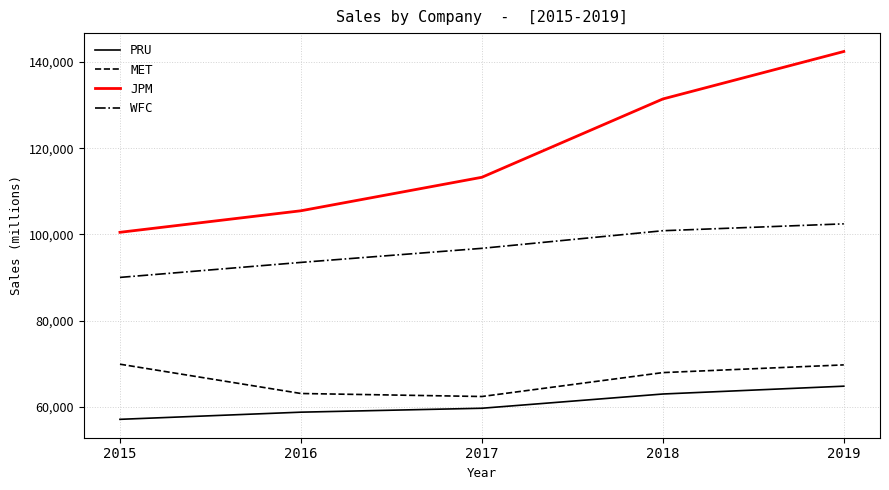

True or false: PRU and MET cross at least once.

False